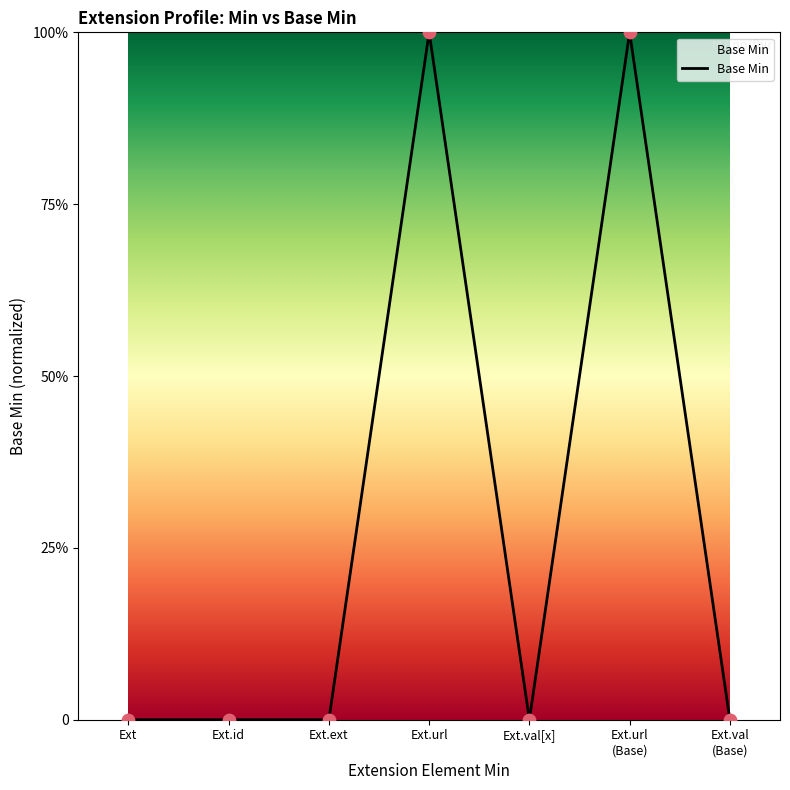

Is this an area chart (filled region under the line)?

Yes